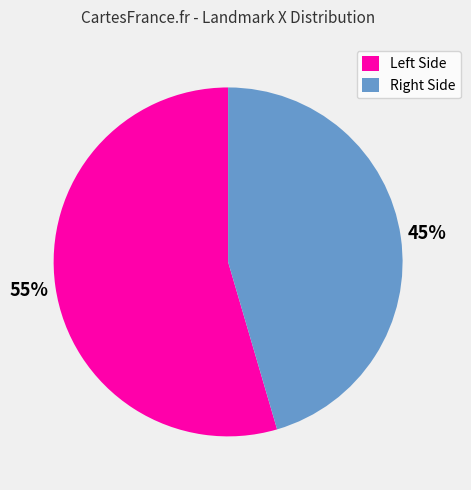

Does any single category account for the majority?

Yes